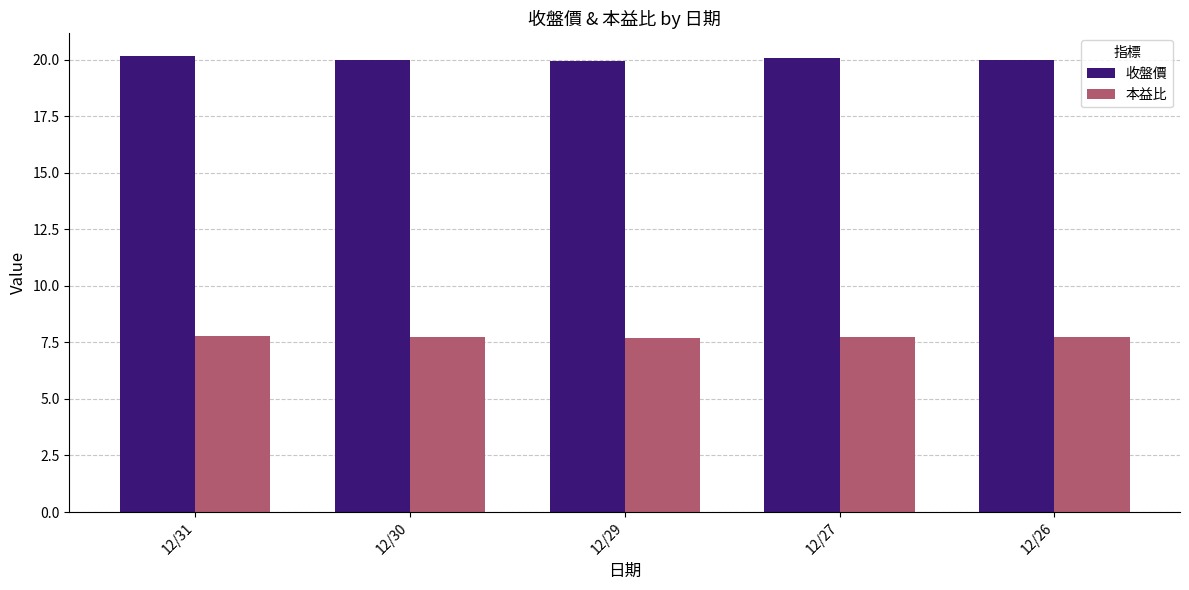

At 12/27, list the series in order from largest to smallest.

收盤價, 本益比